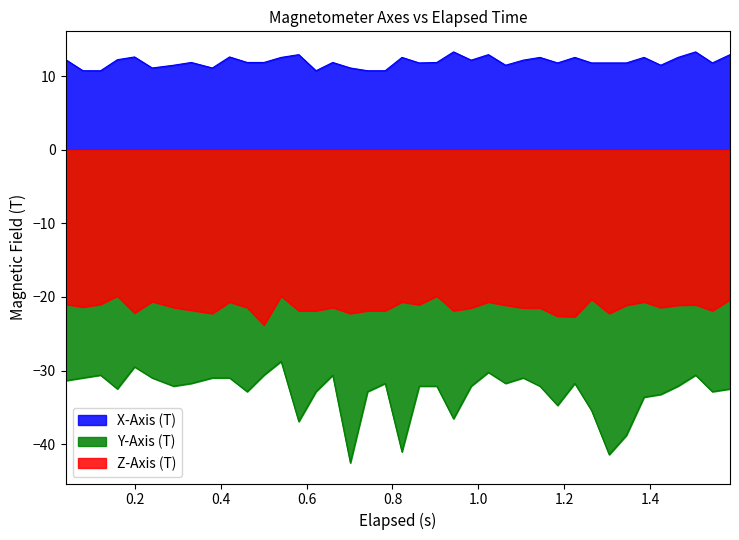

Which series has the largest total across all categories?

X-Axis (T)